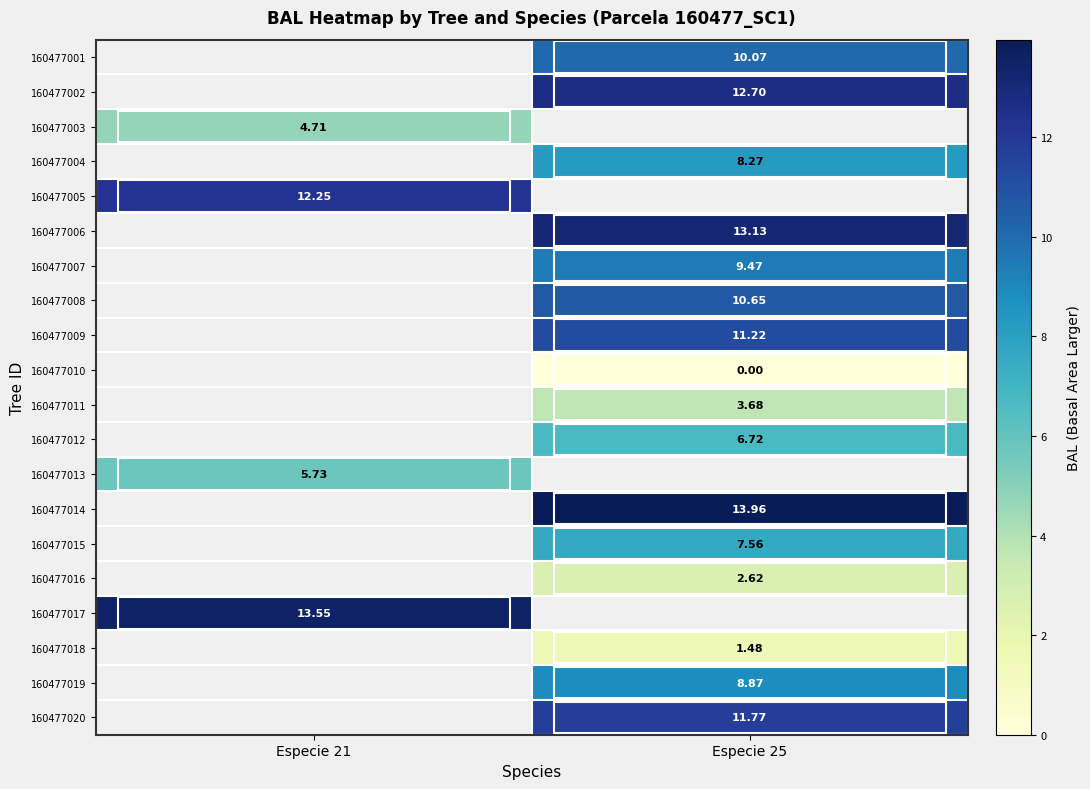

Is the value of 160477001 at Especie 25 greater than the value of 160477014 at Especie 25?

No